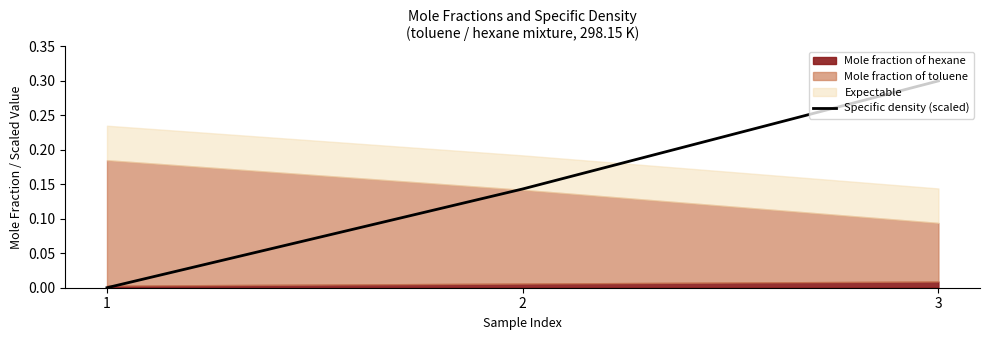

Reading left to right, list all the values displayed in this chart.

1=0.0	2=0.1	3=0.3